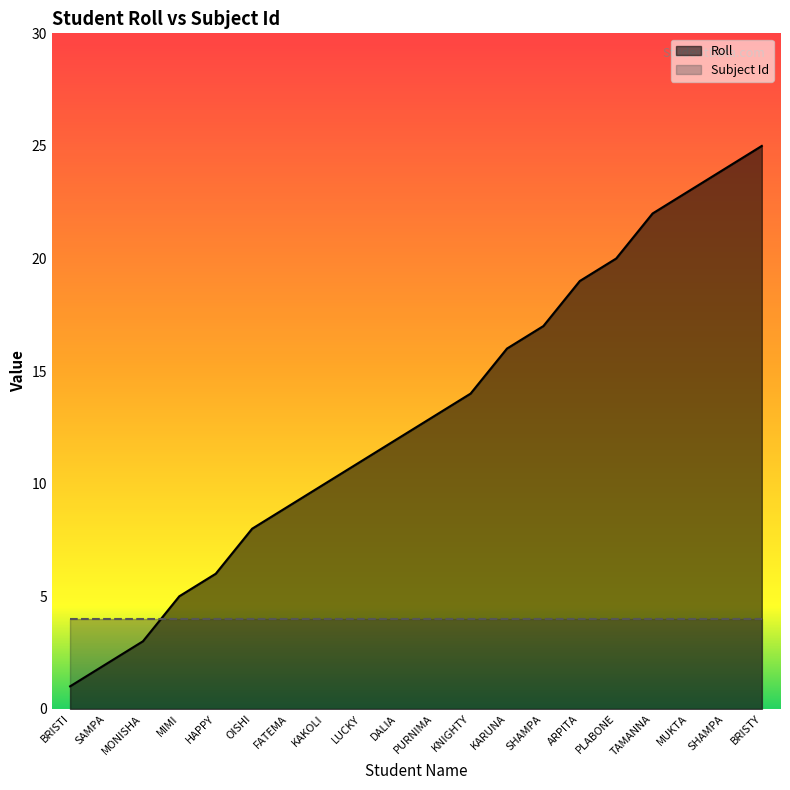

Does the chart have visible grid lines?

No